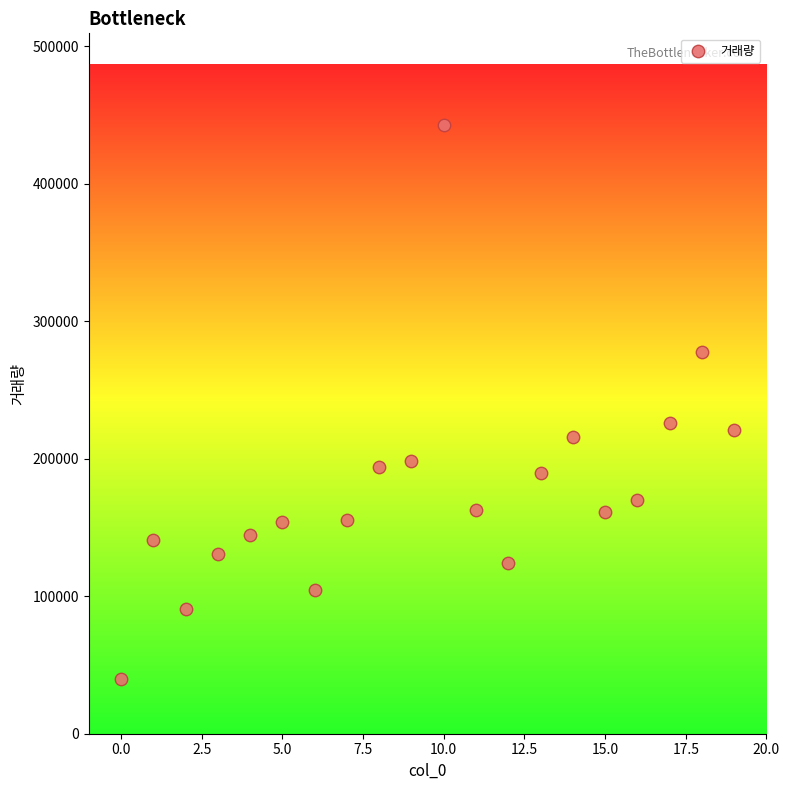

What is the range of Y values (max minus min)?

402676